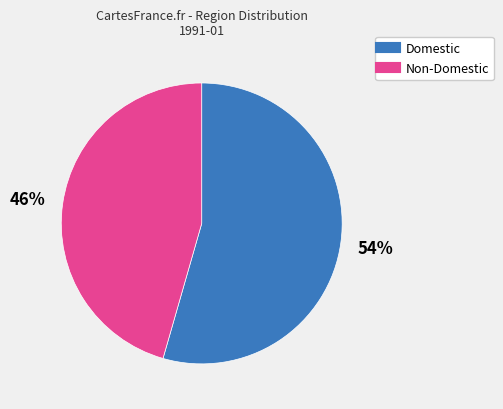

Is there a majority slice in this chart?

Yes